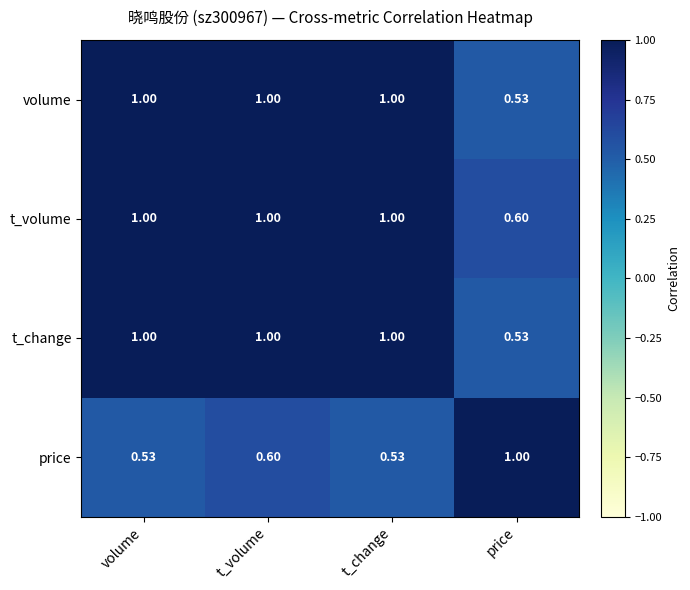

At which label does t_change reach its minimum?

price